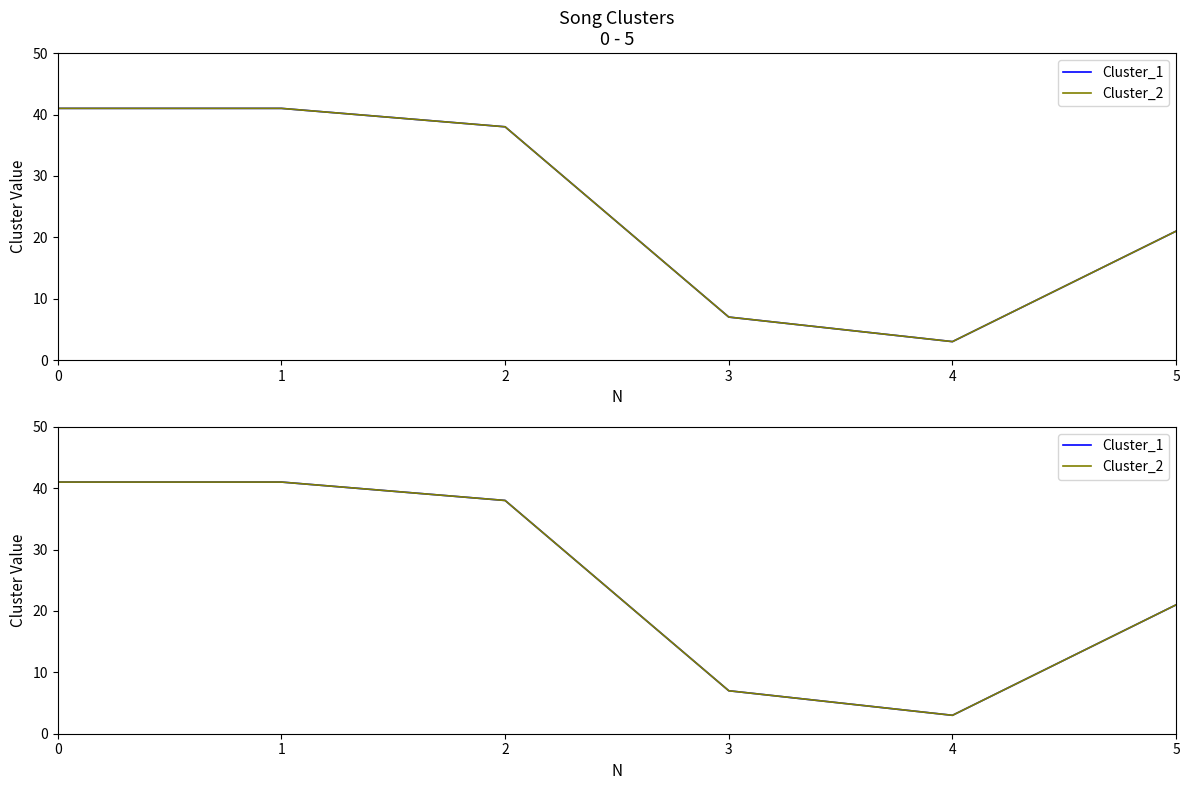

Where is the first local minimum for Cluster_1?

4